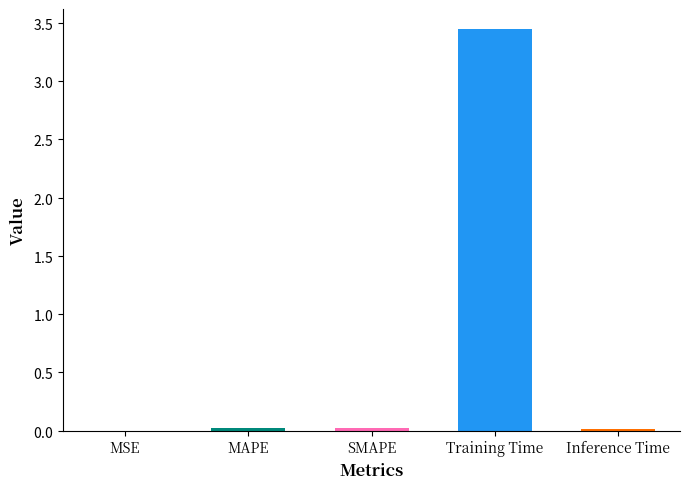

Rank the categories by value from lowest to highest.

MSE, Inference Time, SMAPE, MAPE, Training Time